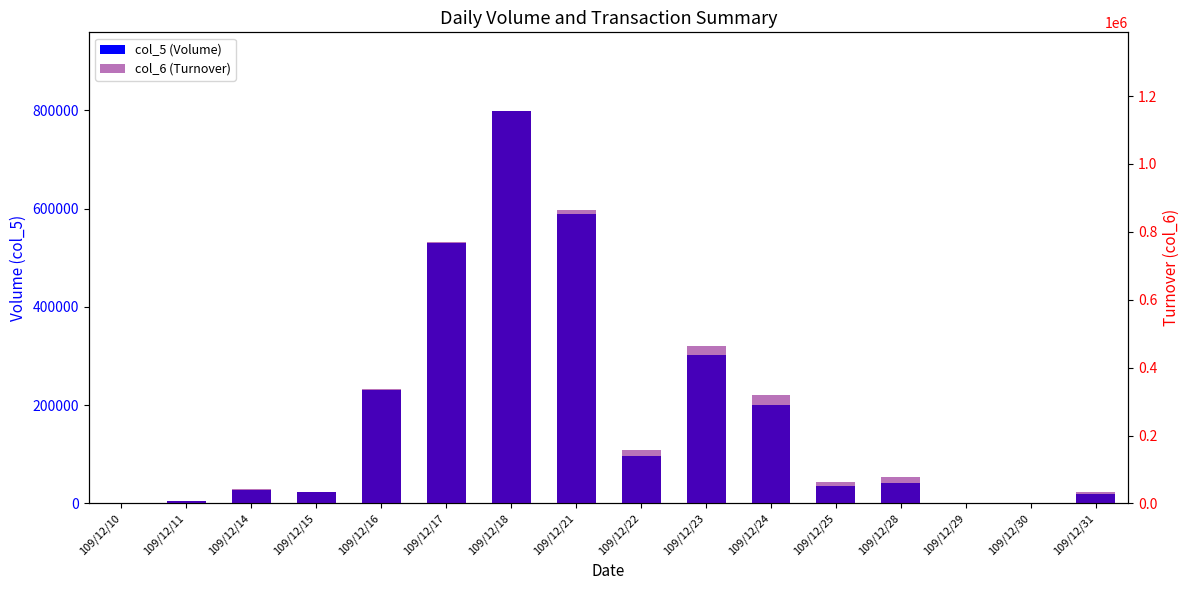

Does the chart contain stacked bars?

No